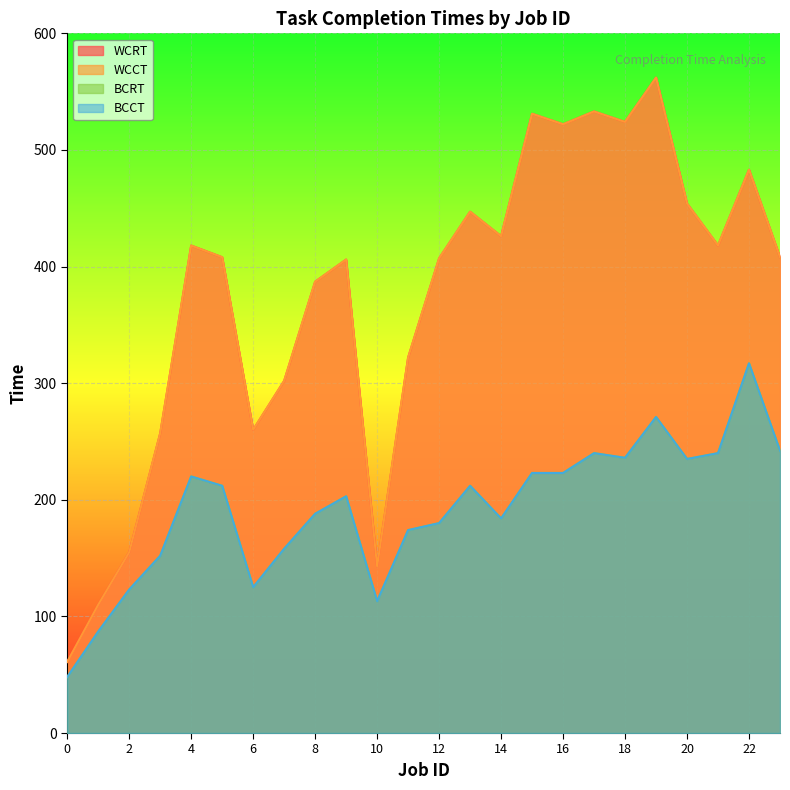

Reading left to right, what are all the values shown in this chart?

BCCT: 0=48	1=87	2=123	3=152	4=220	5=212	6=125	7=158	8=188	9=203	10=113	11=174	12=180	13=212	14=184	15=223	16=223	17=240	18=236	19=271	20=235	21=240	22=317	23=242
WCCT: 0=61	1=110	2=155	3=257	4=418	5=408	6=260	7=302	8=387	9=406	10=143	11=322	12=407	13=447	14=426	15=531	16=522	17=533	18=524	19=562	20=454	21=418	22=483	23=408
BCRT: 0=48	1=87	2=123	3=152	4=220	5=212	6=125	7=158	8=188	9=203	10=113	11=174	12=180	13=212	14=184	15=223	16=223	17=240	18=236	19=271	20=235	21=240	22=317	23=242
WCRT: 0=61	1=110	2=155	3=257	4=418	5=408	6=260	7=302	8=387	9=406	10=143	11=322	12=407	13=447	14=426	15=531	16=522	17=533	18=524	19=562	20=454	21=418	22=483	23=408